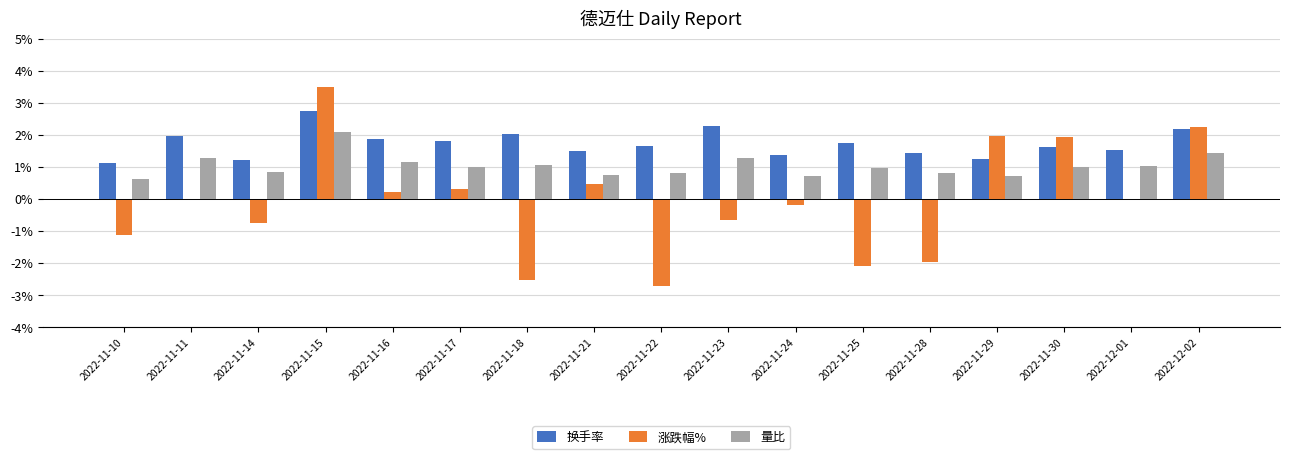

What is the difference between the 量比 values at 2022-11-10 and 2022-11-15?

1.5